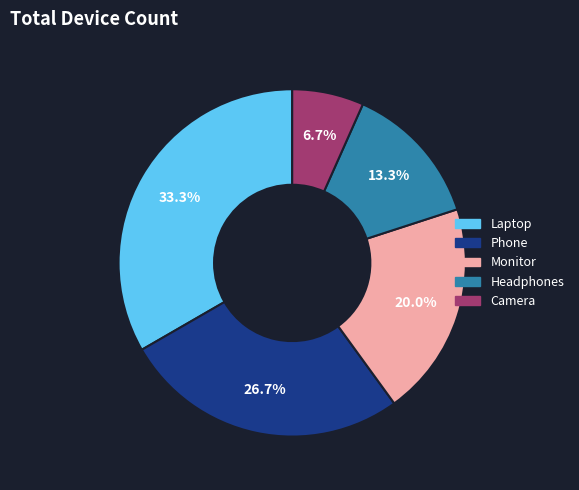

Between Laptop and Headphones, which is larger?

Laptop